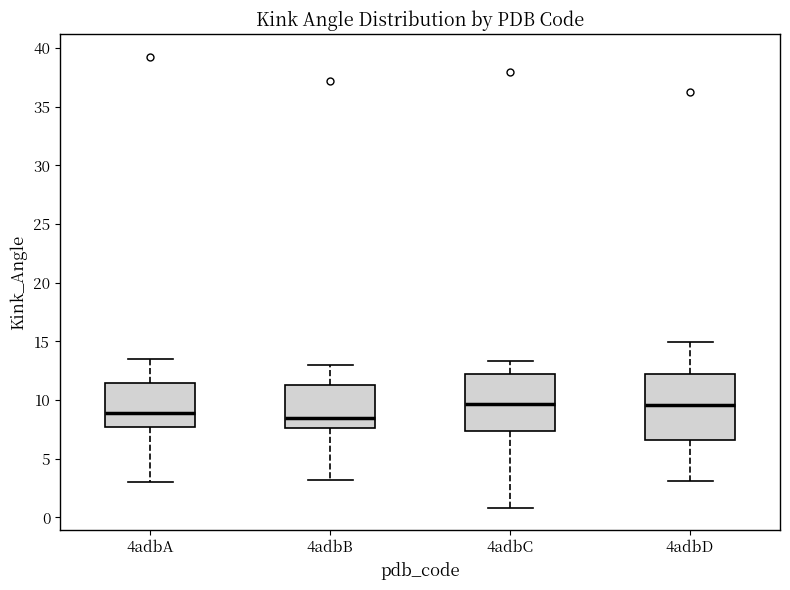

Where does the upper whisker of the box for 4adbA end on the y-axis? The values are not printed on the chart, so give them approximately, as read against the axis.

13.5